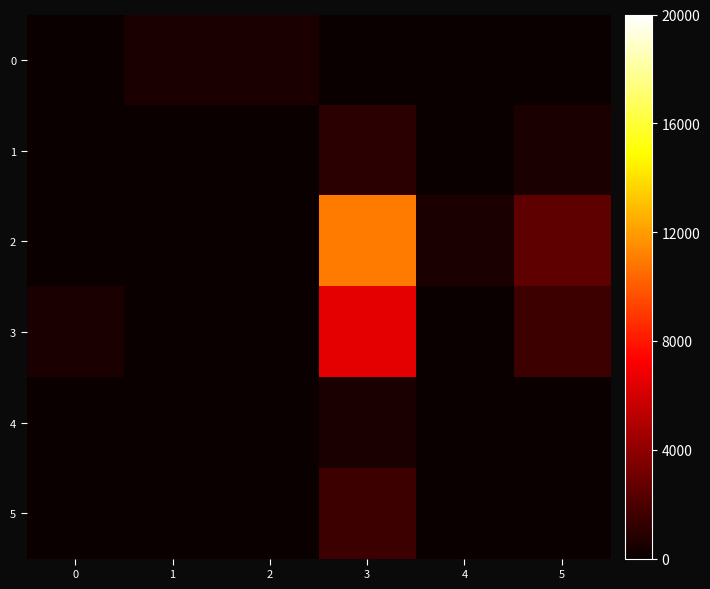

Reading right to left, what are all the values shown in this chart?

0: 5=0	4=0	3=0	2=500	1=500	0=0
1: 5=500	4=0	3=1000	2=0	1=0	0=0
2: 5=2500	4=500	3=11000	2=0	1=0	0=0
3: 5=1500	4=0	3=6500	2=0	1=0	0=500
4: 5=0	4=0	3=500	2=0	1=0	0=0
5: 5=0	4=0	3=1500	2=0	1=0	0=0